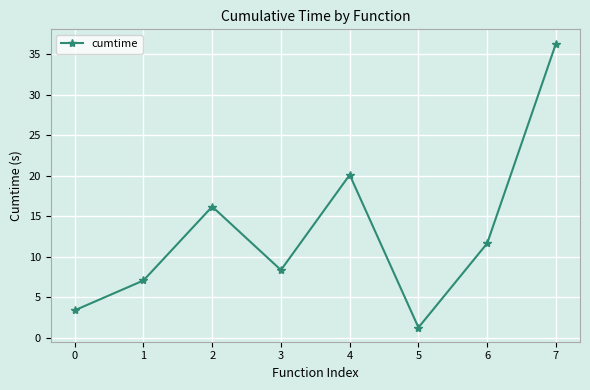

How many lines are shown in the chart?

1